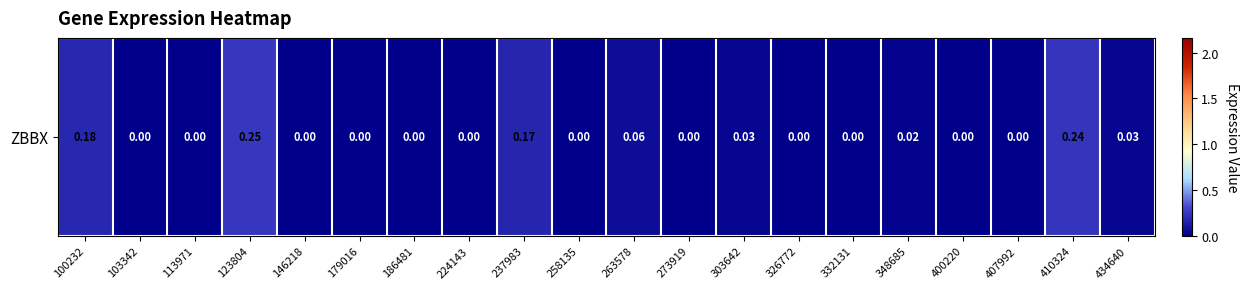

Which category has the lowest value across all series?

103342